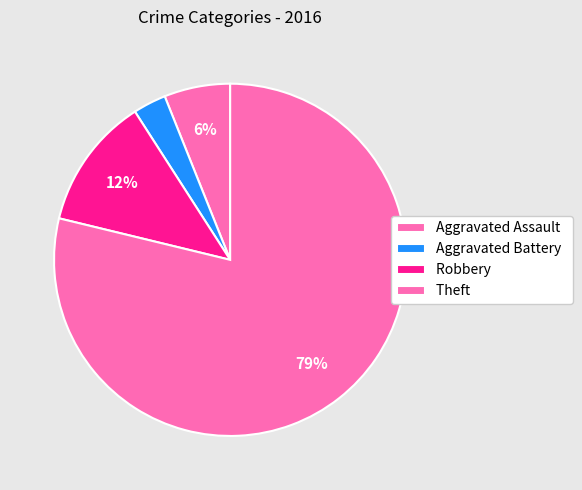

What percentage is NOT represented by Theft?

21.2%